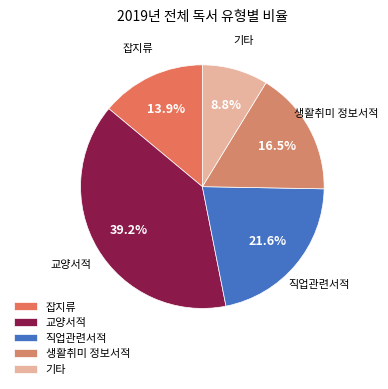

Which category has the smallest portion of the pie?

기타